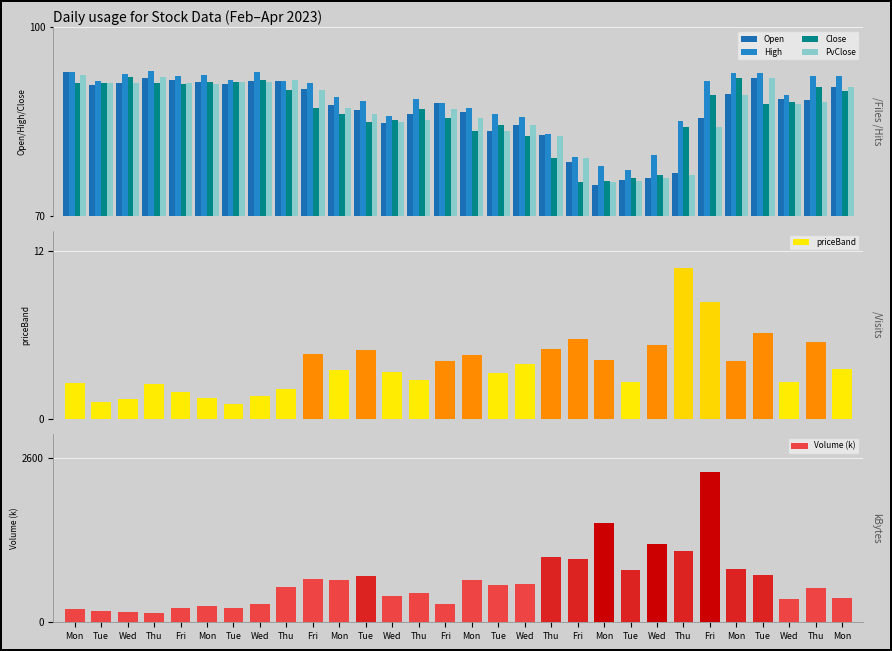

Rank the categories by PvClose value from lowest to highest.

Mon, Tue, Wed, Thu, Fri, Thu, Tue, Fri, Wed, Wed, Thu, Mon, Tue, Fri, Mon, Wed, Thu, Mon, Fri, Mon, Mon, Tue, Fri, Wed, Tue, Wed, Thu, Tue, Thu, Mon